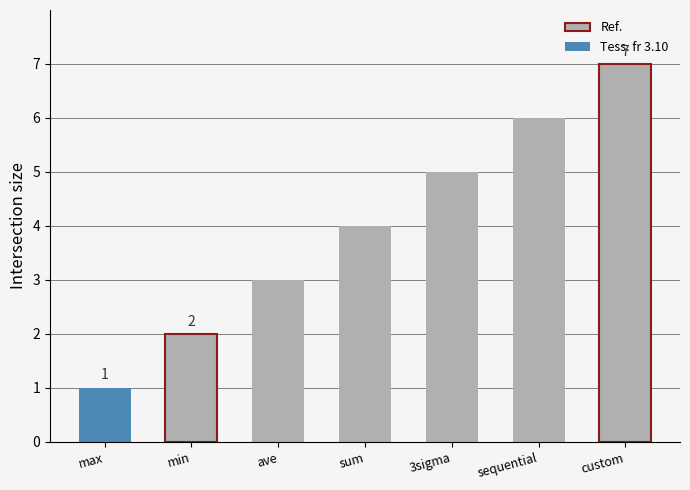

What is the difference between the values at 3sigma and min?

3